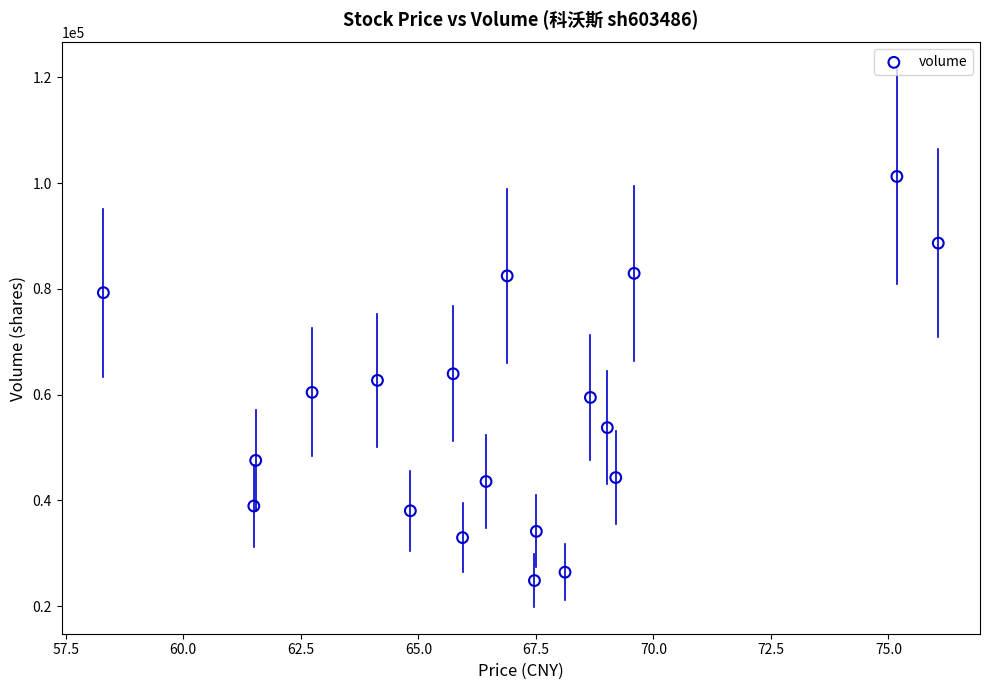

What is the range of Y values (max minus min)?

76421